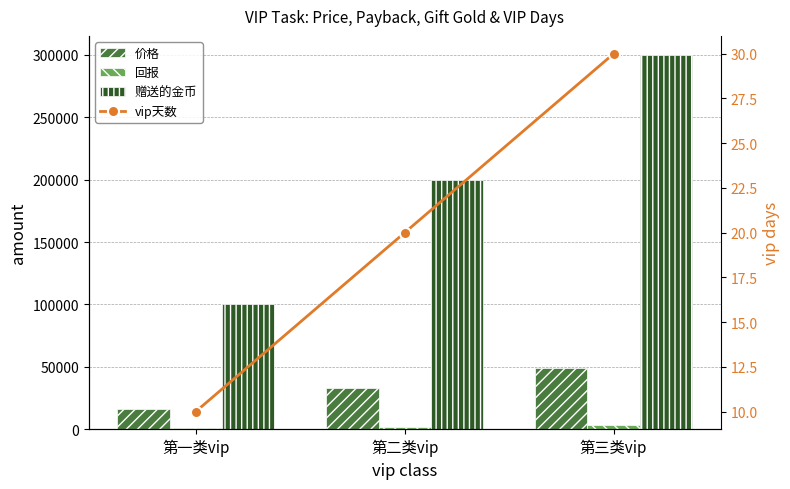

Count the number of categories in the chart.

3